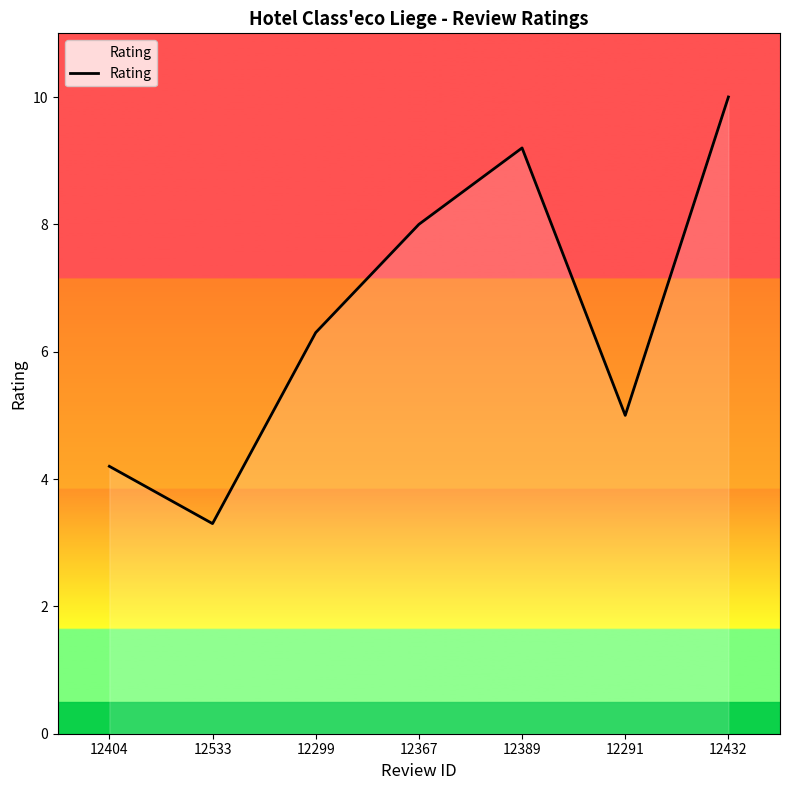

Where is the first local maximum?

12389